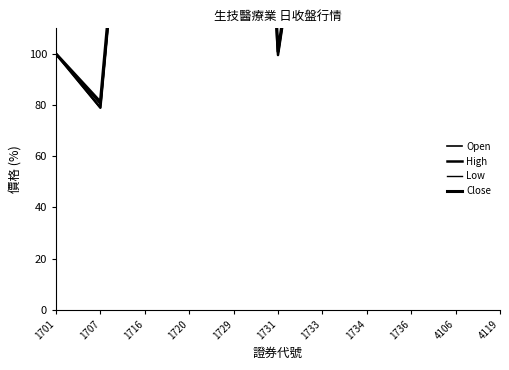

What is the sum of the Low values at 1707 and 1716?

351.8